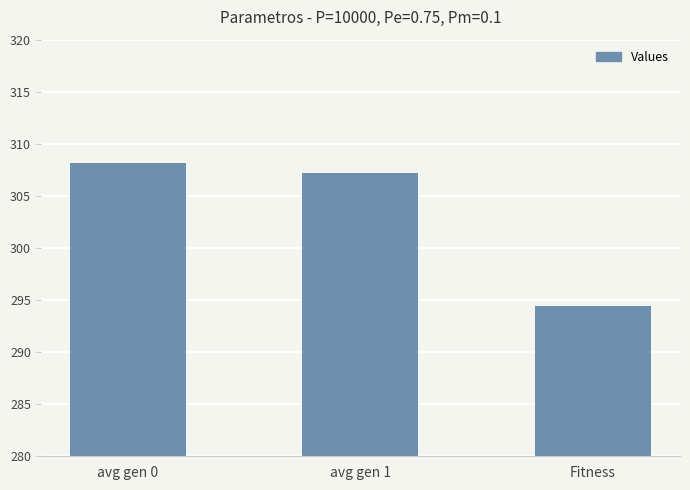

What is the label of the 1st bar from the right?

Fitness